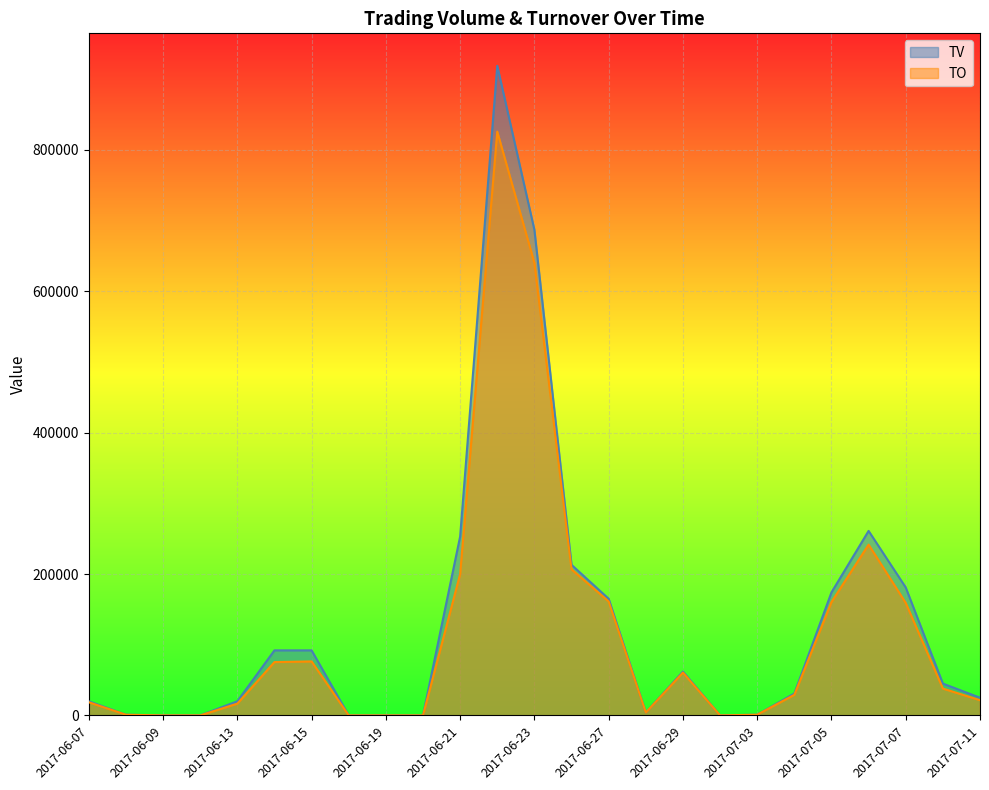

True or false: TV has a value of 338679 at 2017-06-12.

False